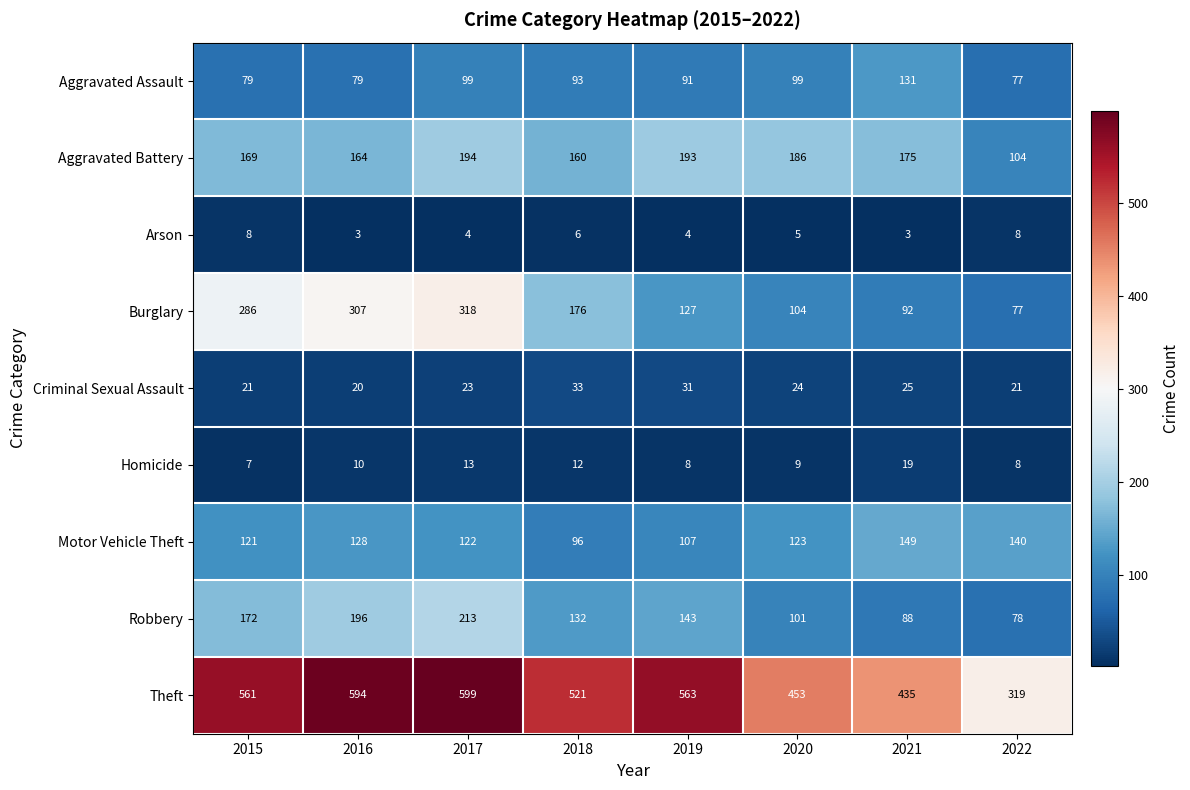

What is the highest value of the Theft series?

599